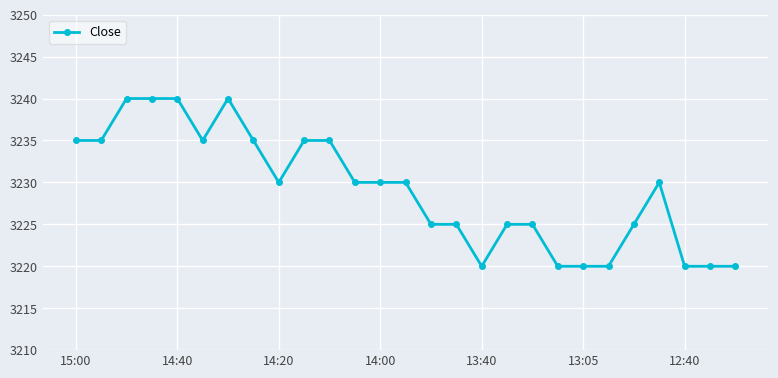

True or false: there are more than 1 points higher than both neighbors.

True